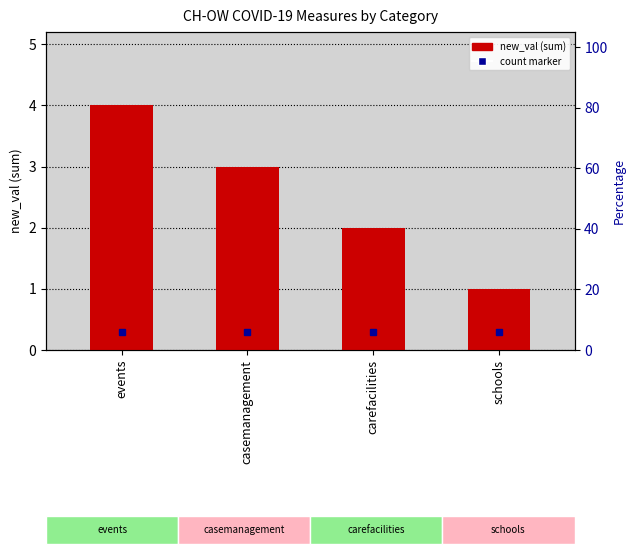

Reading right to left, extract all data points from this chart.

1	2	3	4